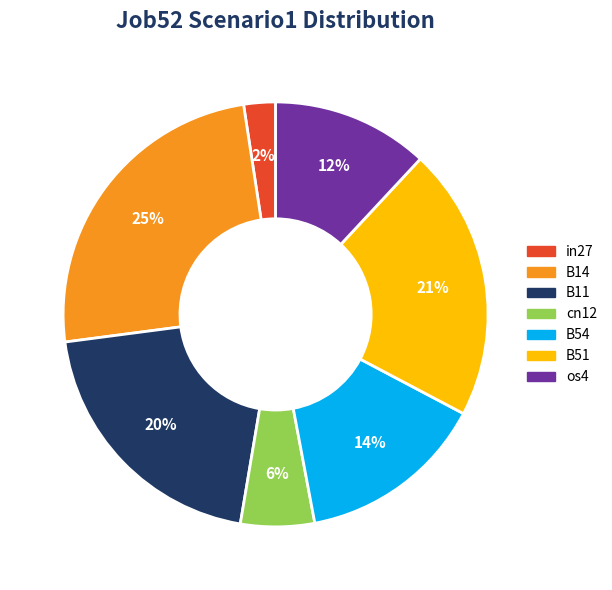

Does cn12 account for over 50% of the chart?

No